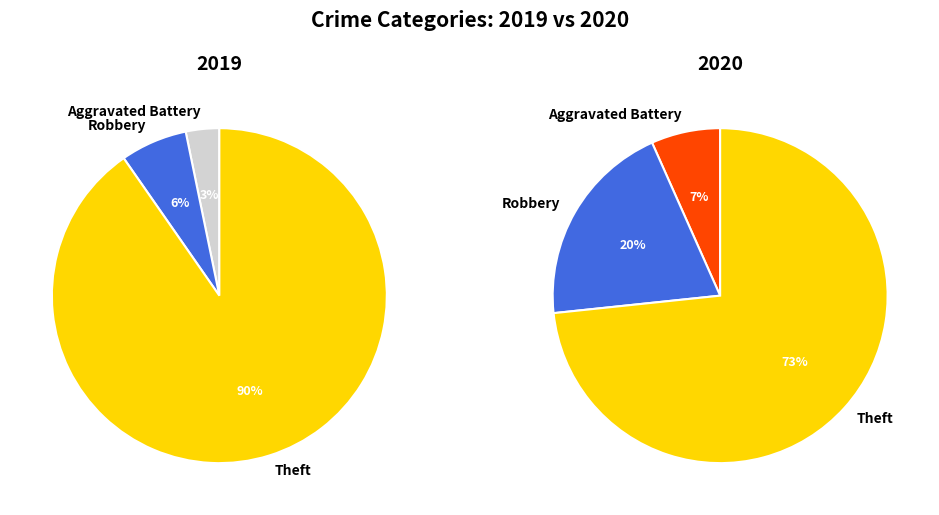

Approximately how many times larger is the value at Robbery compared to Theft?

0.3